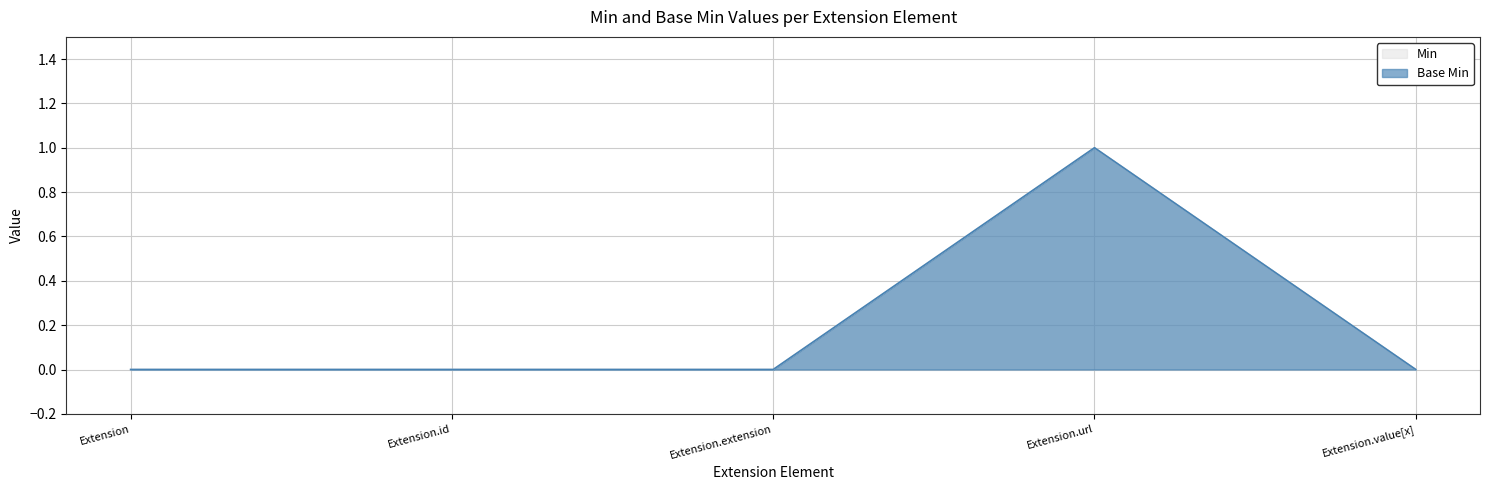

At which category is the sum across all series the highest?

Extension.url